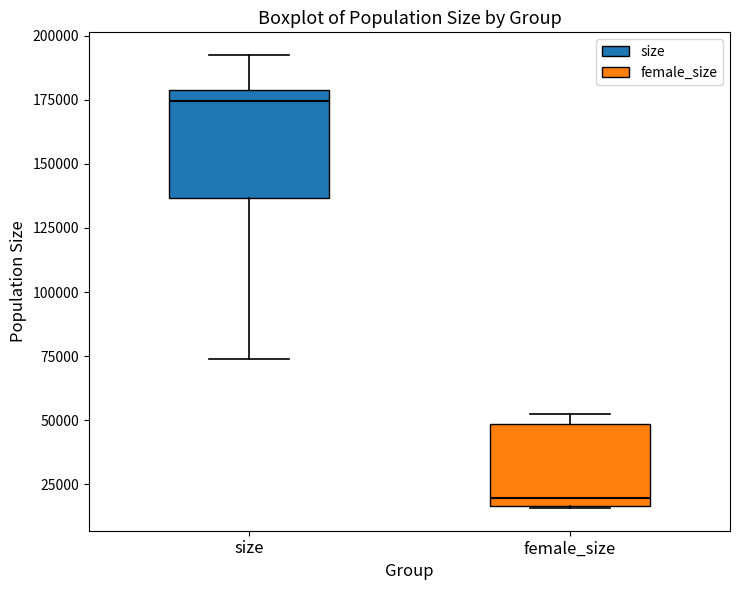

Which box's median line is the highest?

size